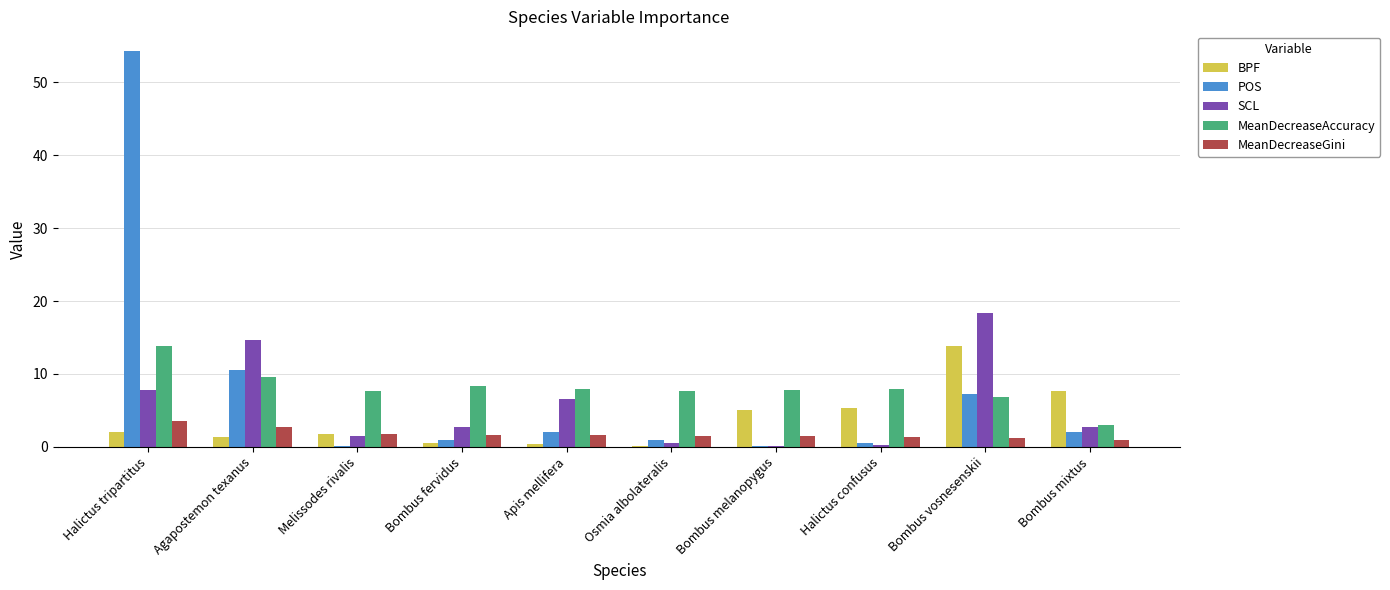

At which label is POS closest to 27?

Agapostemon texanus